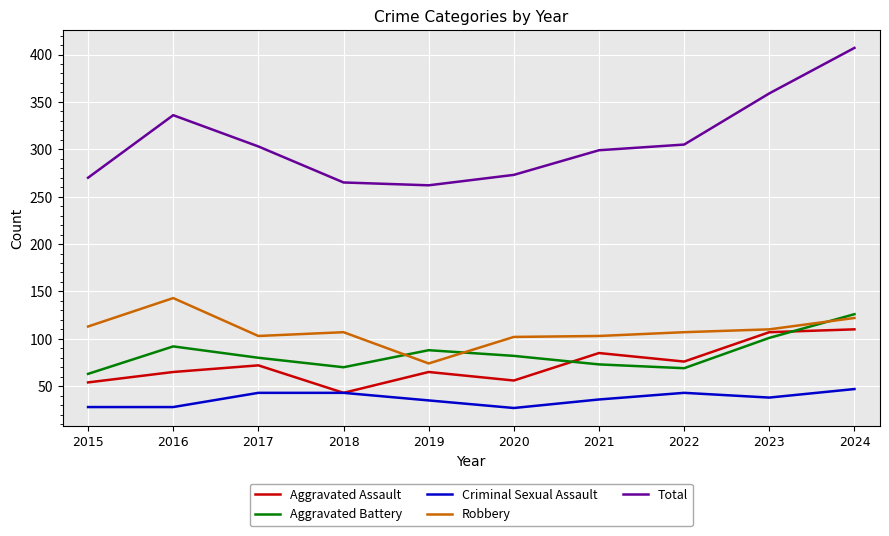

True or false: Total and Criminal Sexual Assault cross at least once.

False